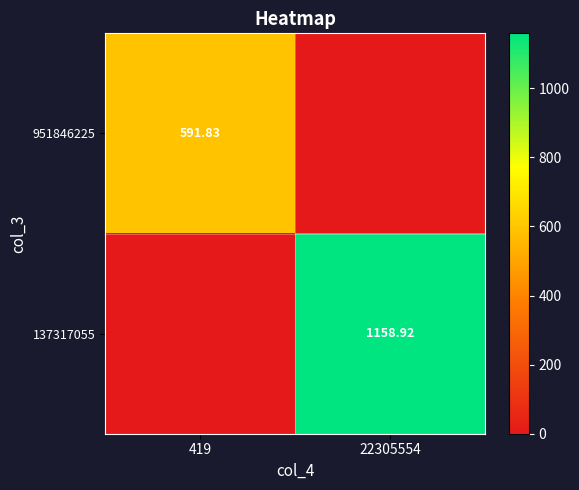

What is the difference between the 951846225 values at 22305554 and 419?

591.8